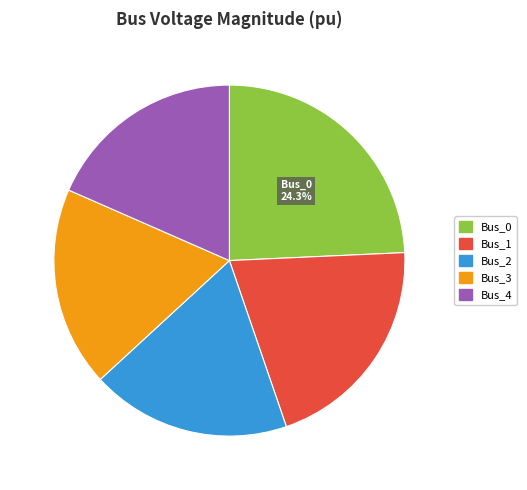

True or false: Bus_1 accounts for 14% of the total.

False